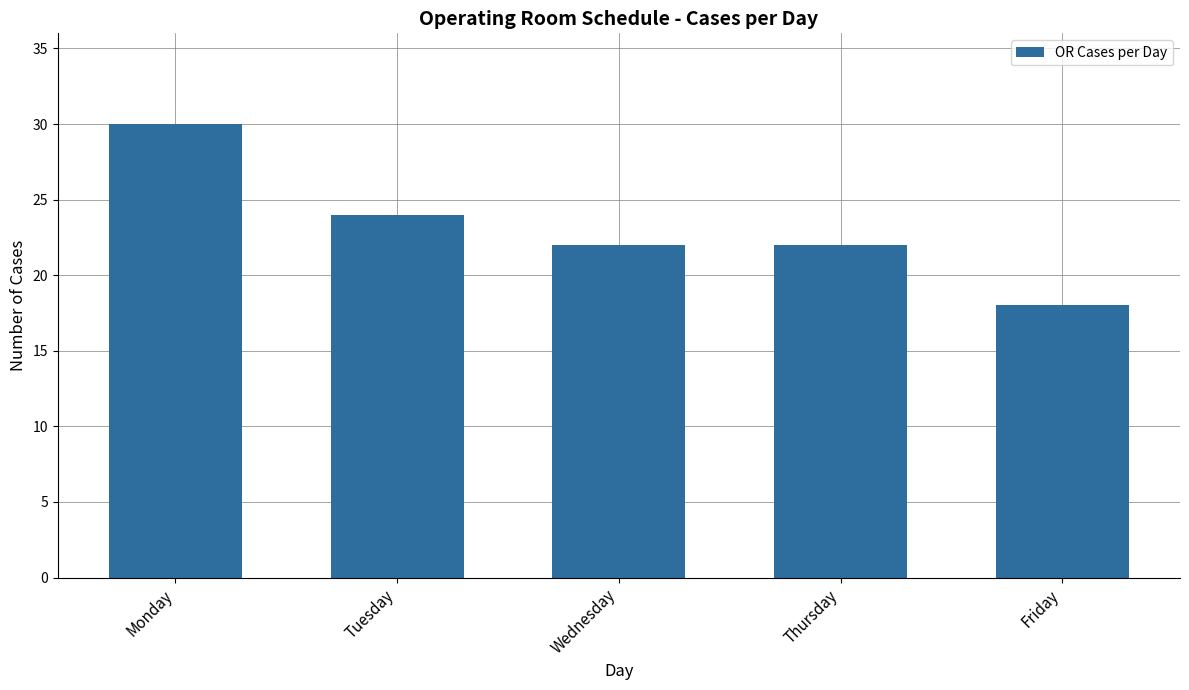

What is the difference between the maximum and minimum values?

12